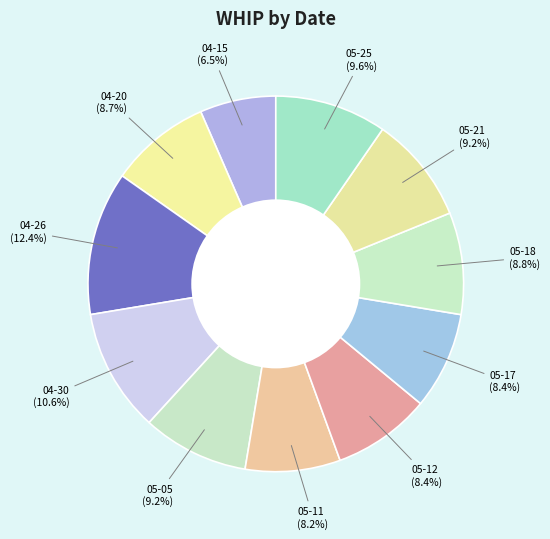

How many slices are in this pie chart?

11